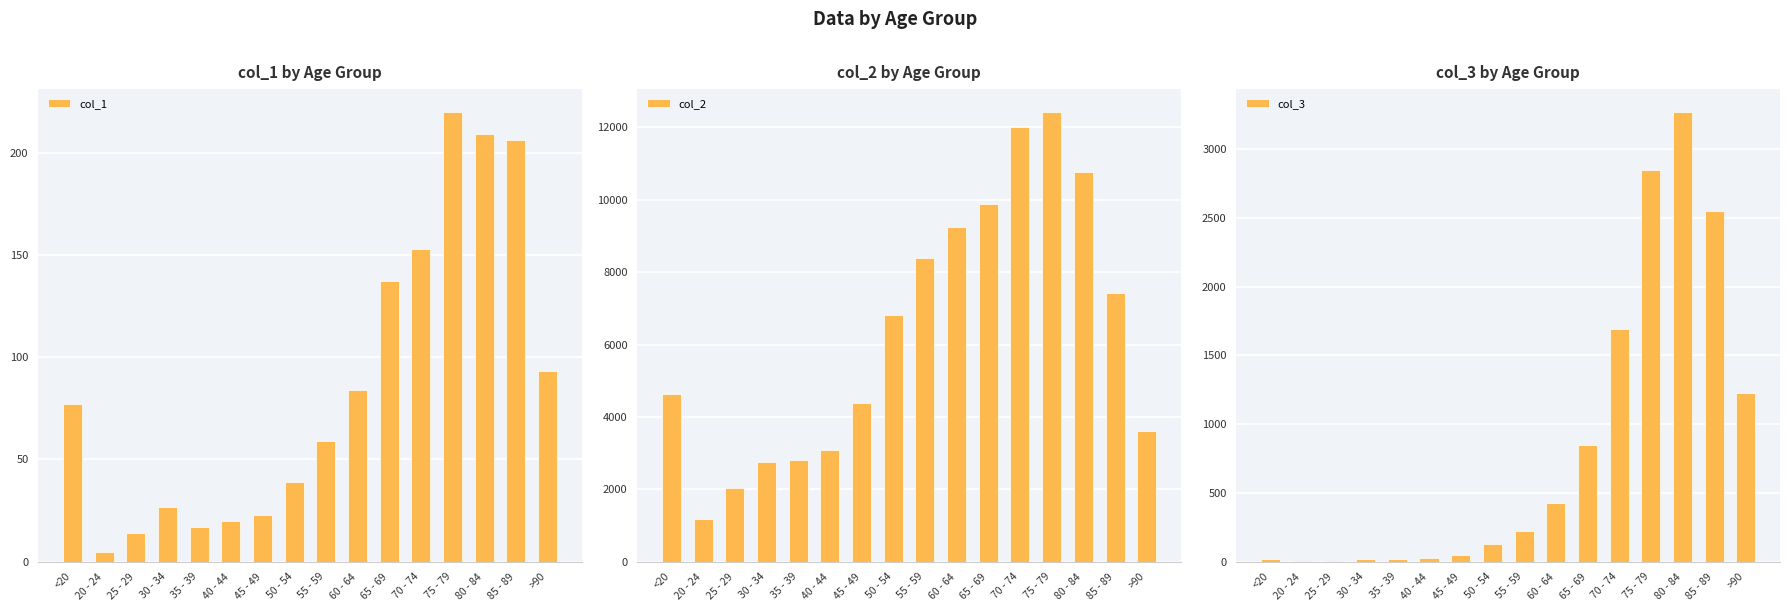

What is the difference between the maximum and minimum values in the col_3 series?

3270